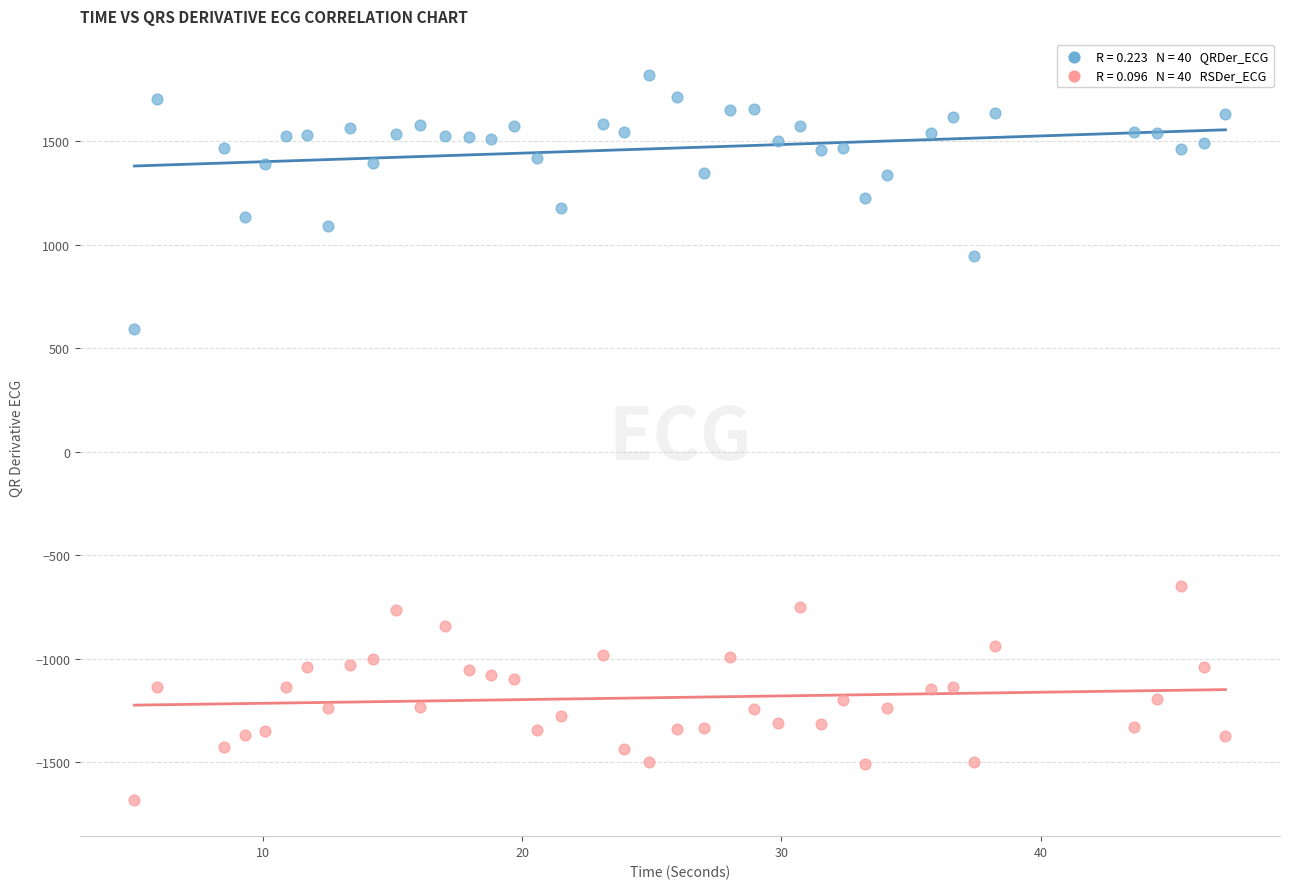

Across all series, what Y value is closest to 69?

590.6